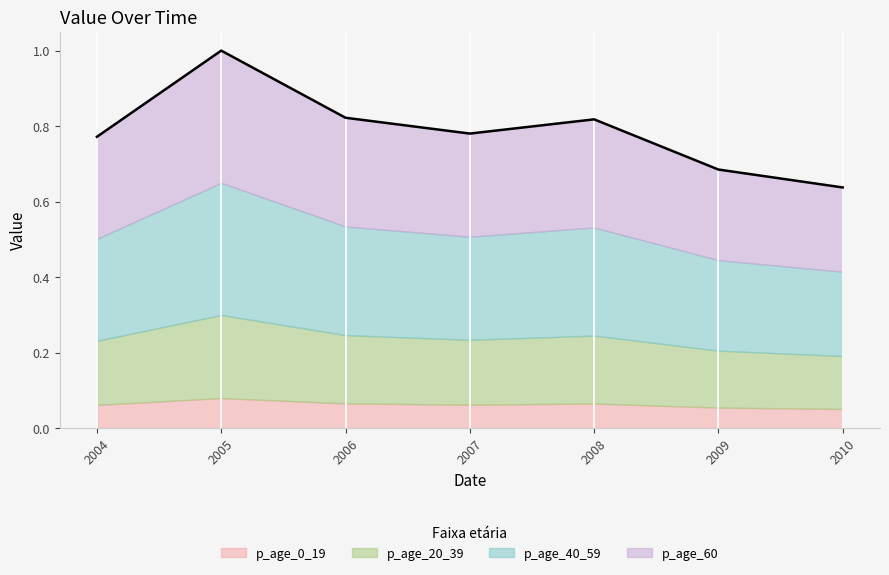

What is the greatest value displayed?

1.0